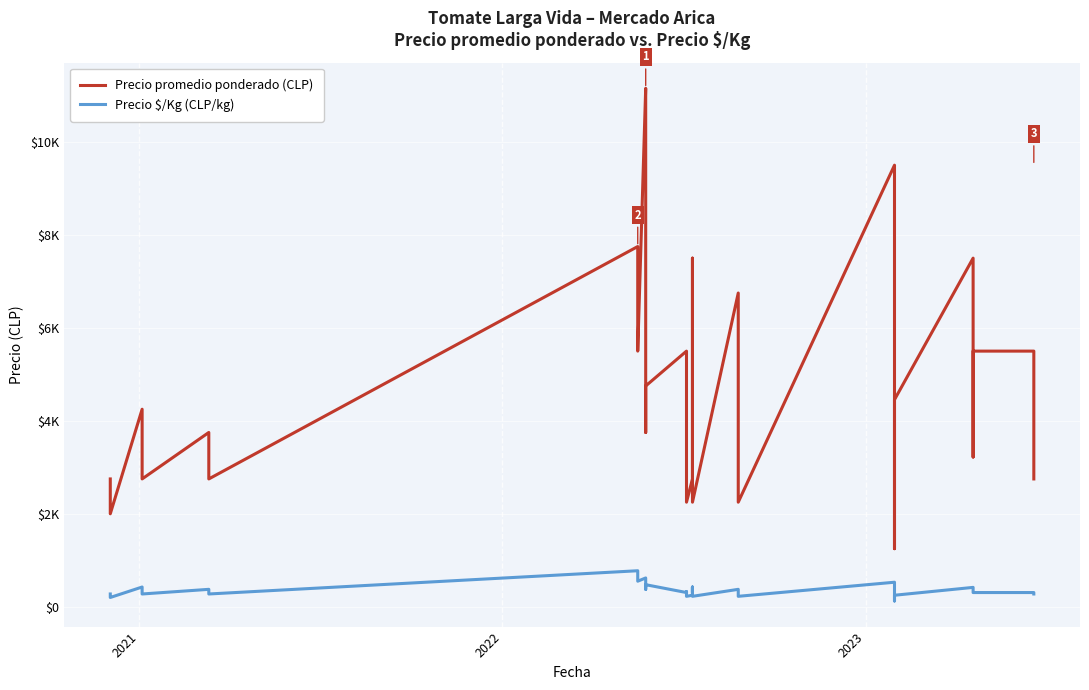

How many lines are shown in the chart?

2